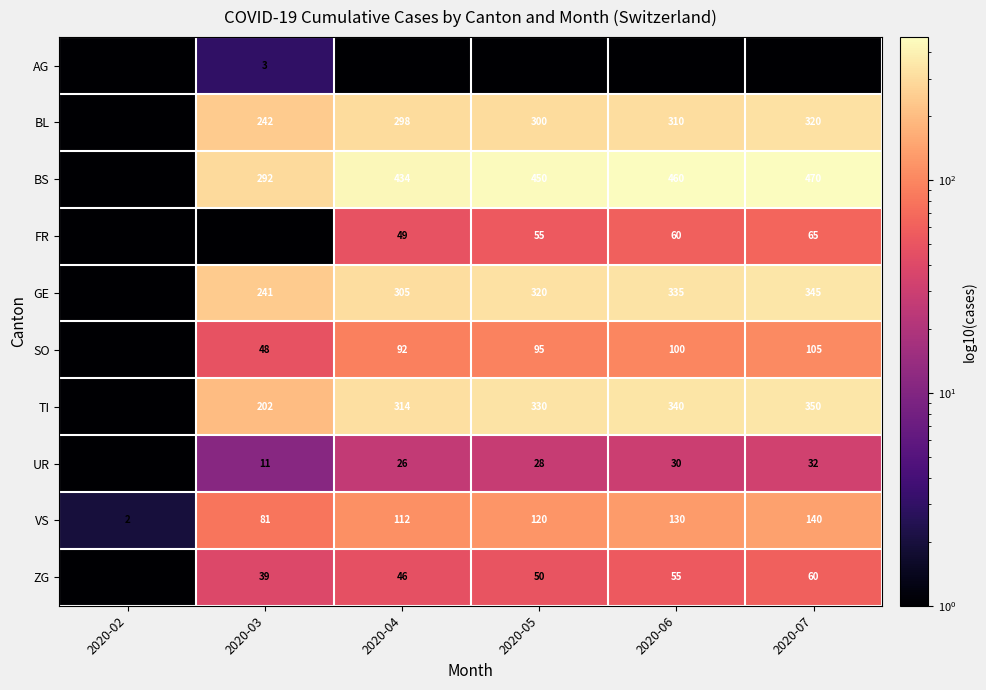

Is the value of UR at 2020-07 greater than the value of VS at 2020-03?

No